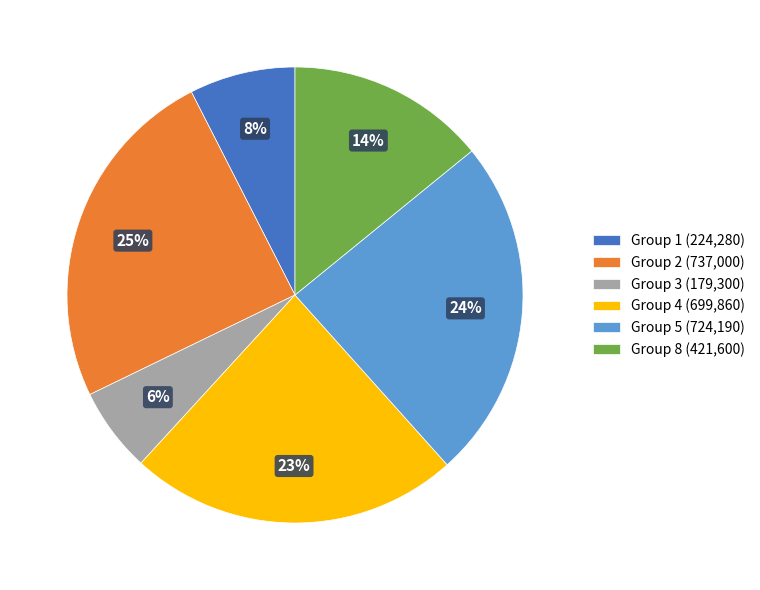

To the nearest percent, what portion does Group 1 (224,280) represent?

8%